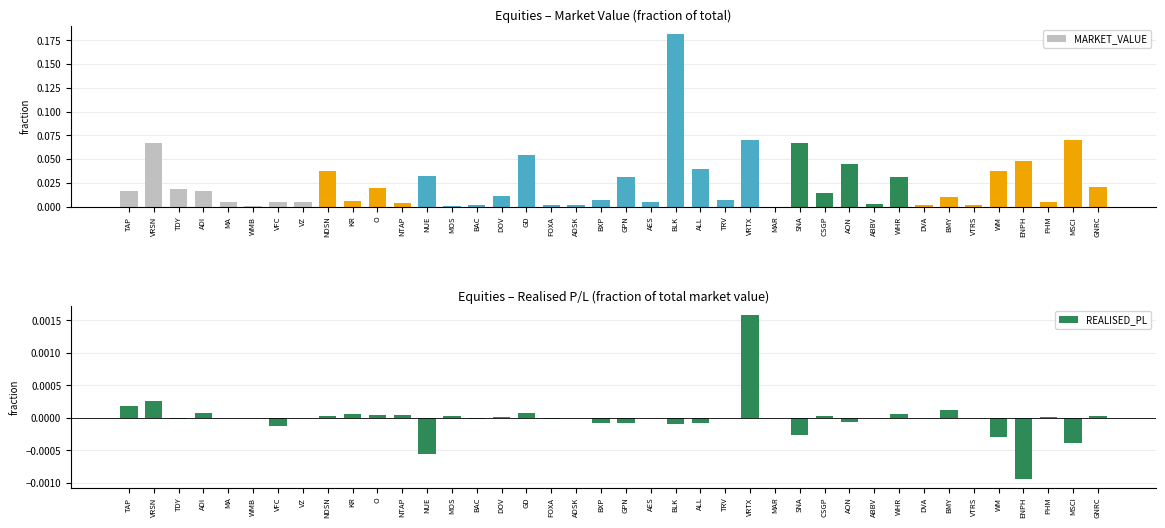

At which category is the sum across all series the highest?

BLK